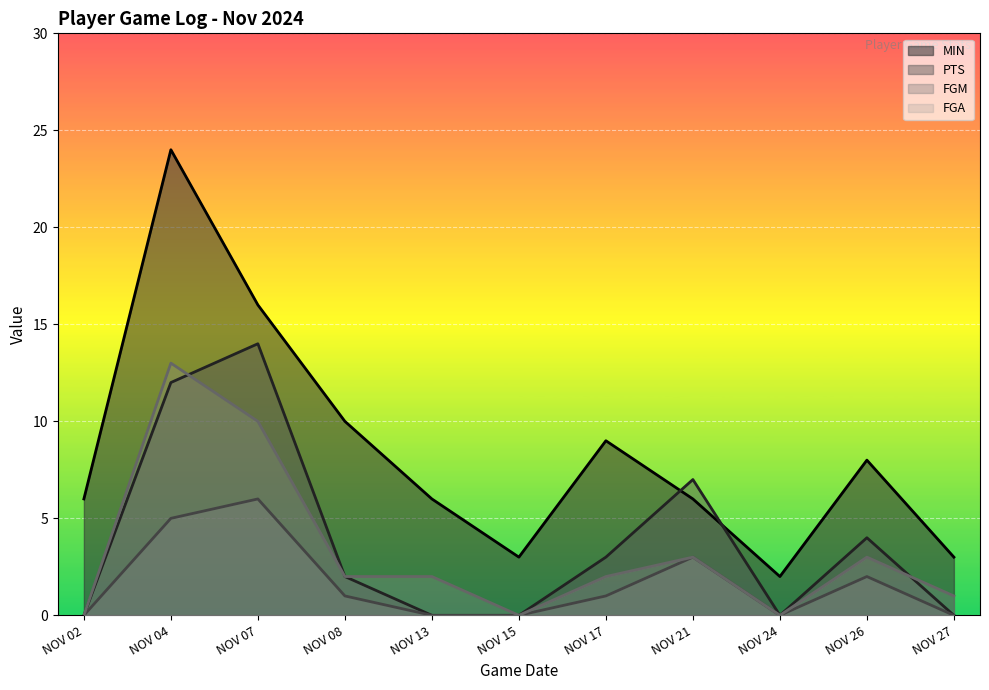

How many data points does each series have?

11